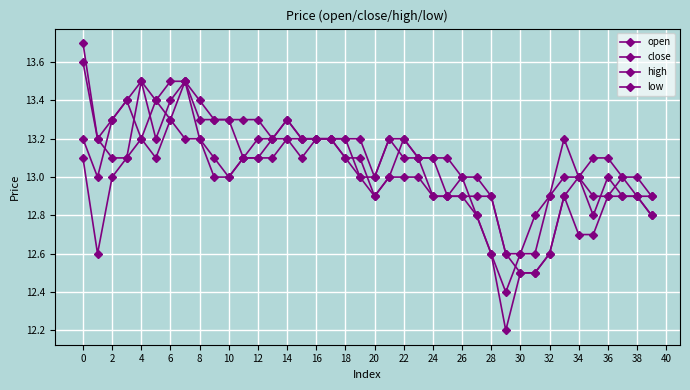

Reading left to right, list all the values displayed in this chart.

open: 13.6	13.2	13.1	13.1	13.5	13.2	13.4	13.5	13.3	13.3	13.3	13.1	13.1	13.2	13.2	13.2	13.2	13.2	13.1	13.1	12.9	13.0	13.2	13.1	13.1	12.9	12.9	12.9	12.9	12.6	12.5	12.5	12.6	12.9	13.0	12.9	12.9	13.0	12.9	12.8
close: 13.2	13.0	13.3	13.4	13.2	13.4	13.3	13.5	13.2	13.1	13.0	13.1	13.2	13.2	13.3	13.2	13.2	13.2	13.2	13.0	13.0	13.2	13.1	13.1	12.9	12.9	13.0	12.8	12.6	12.4	12.6	12.6	12.9	13.0	13.0	12.8	13.0	12.9	12.9	12.9
high: 13.7	13.2	13.3	13.4	13.5	13.4	13.5	13.5	13.4	13.3	13.3	13.3	13.3	13.2	13.3	13.2	13.2	13.2	13.2	13.2	13.0	13.2	13.2	13.1	13.1	13.1	13.0	13.0	12.9	12.6	12.6	12.8	12.9	13.2	13.0	13.1	13.1	13.0	13.0	12.9
low: 13.1	12.6	13.0	13.1	13.2	13.1	13.3	13.2	13.2	13.0	13.0	13.1	13.1	13.1	13.2	13.1	13.2	13.2	13.1	13.0	12.9	13.0	13.0	13.0	12.9	12.9	12.9	12.8	12.6	12.2	12.5	12.5	12.6	12.9	12.7	12.7	12.9	12.9	12.9	12.8